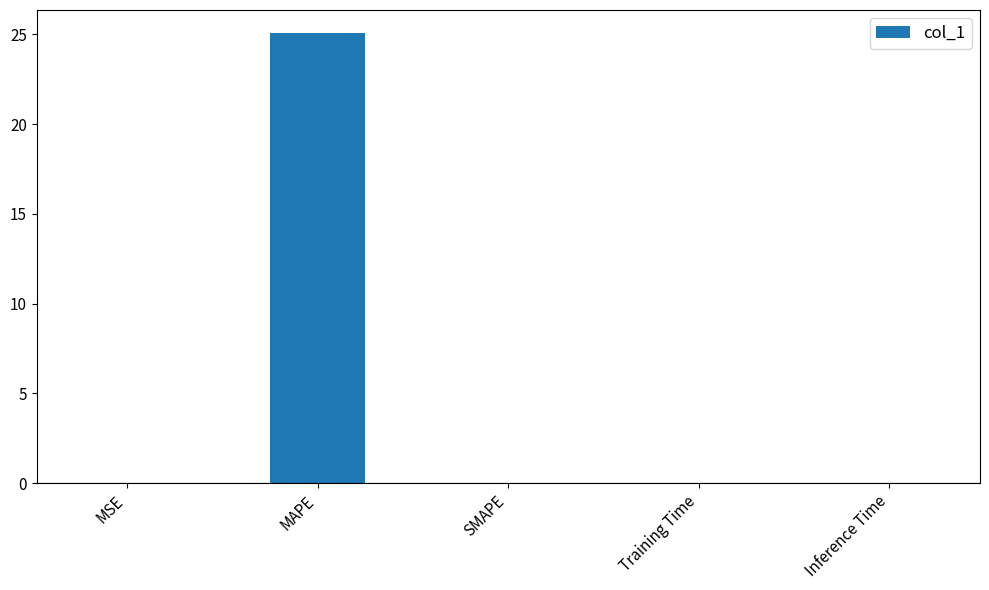

What is the greatest value displayed?

25.1